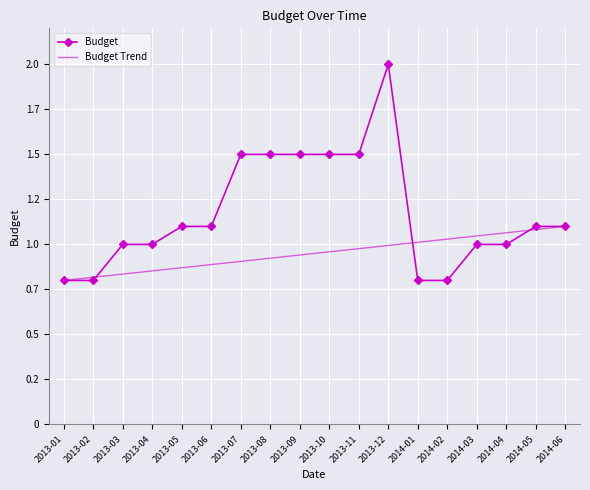

What are all the series names shown in the legend?

Budget, Budget Trend